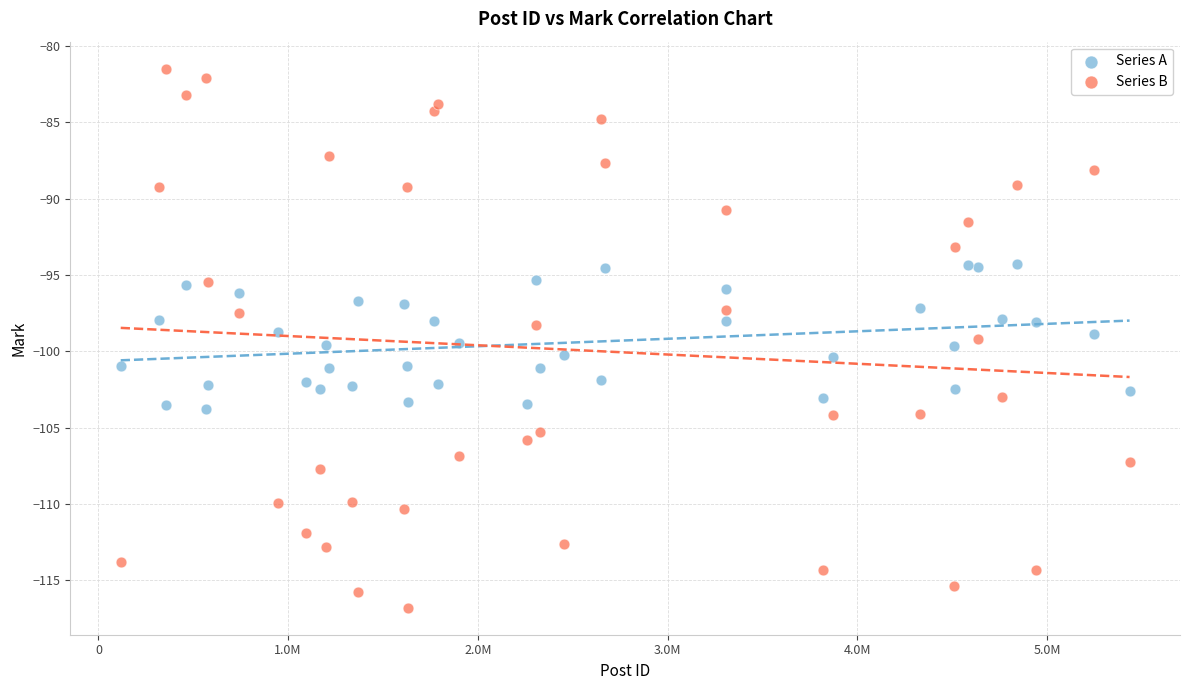

Which series reaches the maximum Y coordinate?

Series B